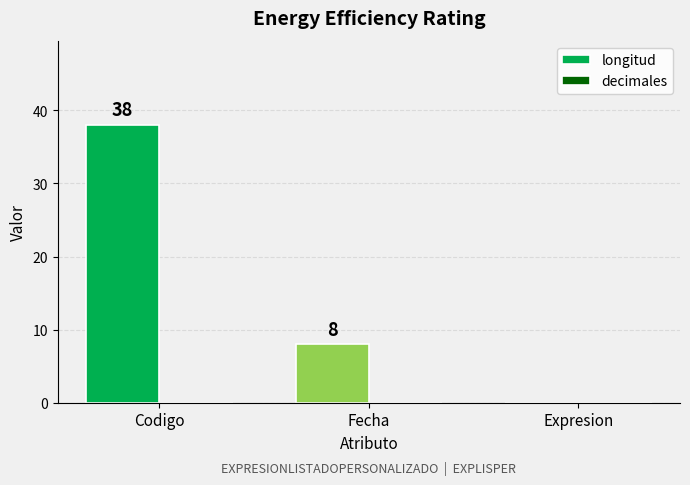

Where is the data nearest to the value 19?

Fecha